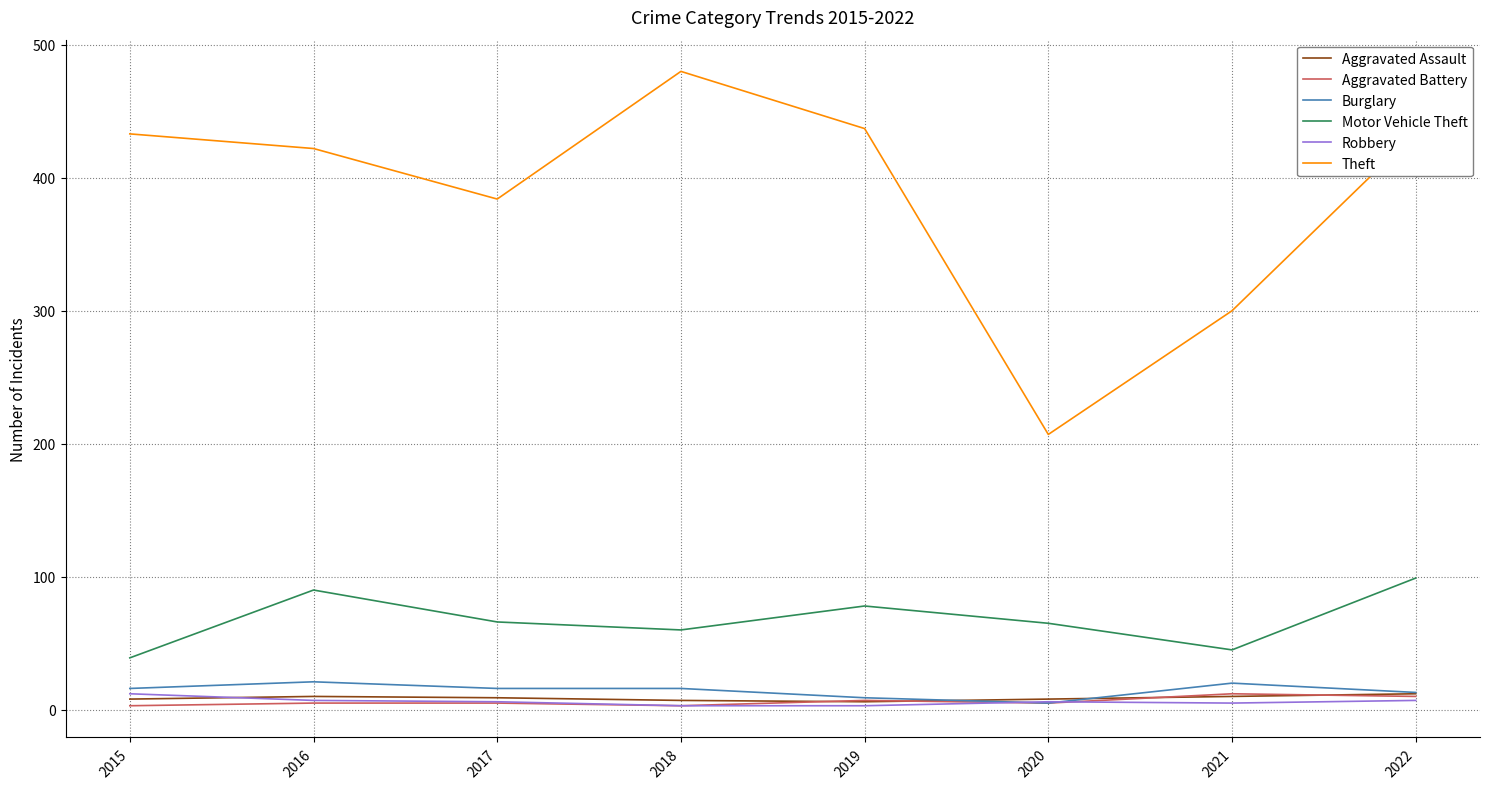

What is the sum of the Robbery values at 2020 and 2022?

13